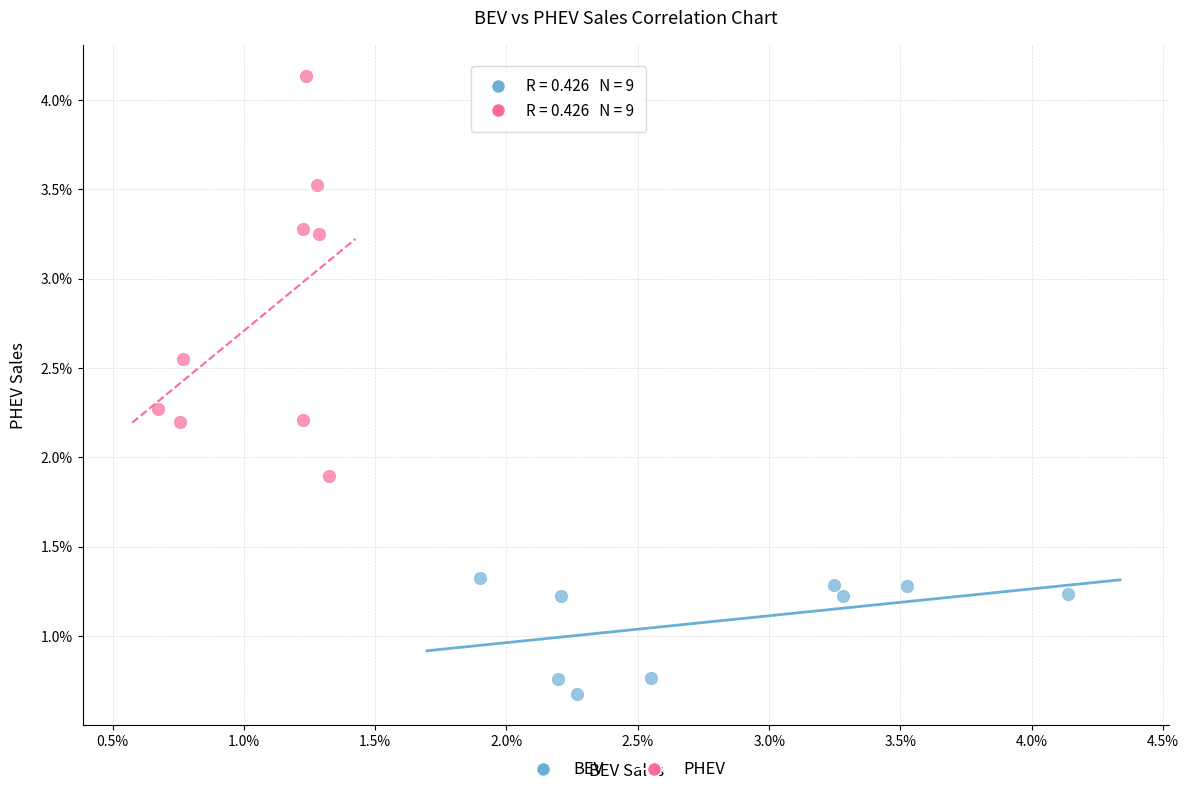

What are all the series names shown in the legend?

BEV, PHEV